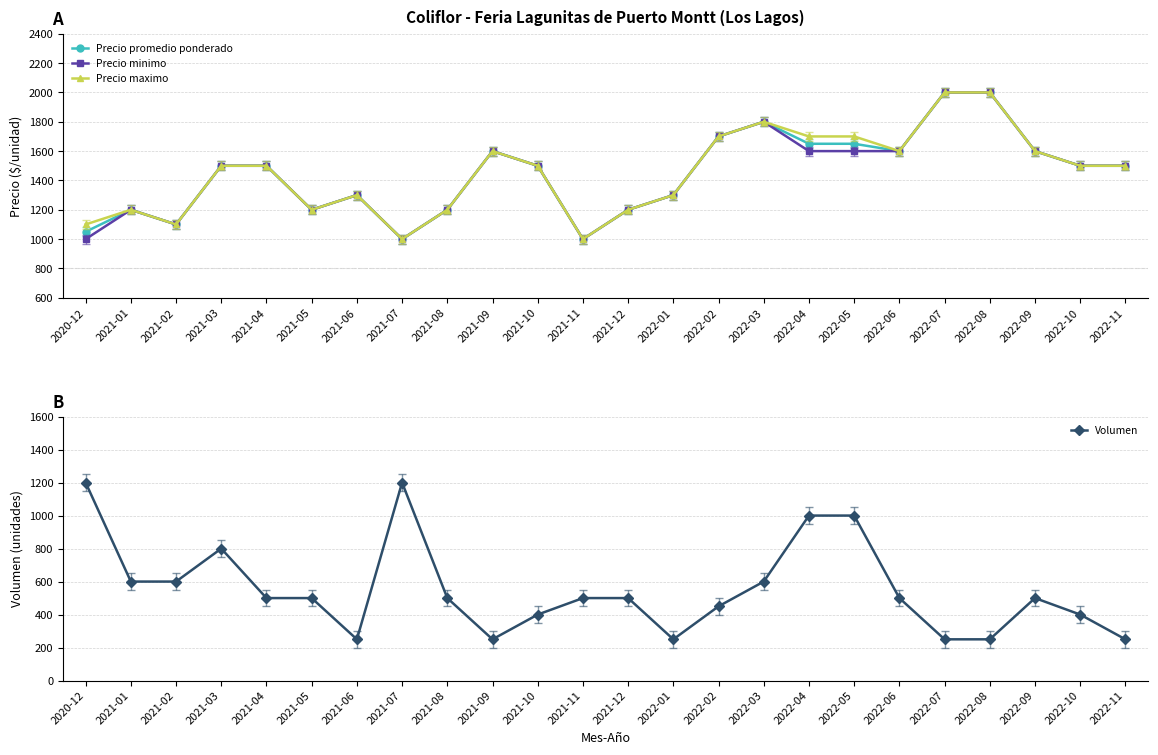

The value of Precio maximo at 2022-10 is 1500. True or false?

True